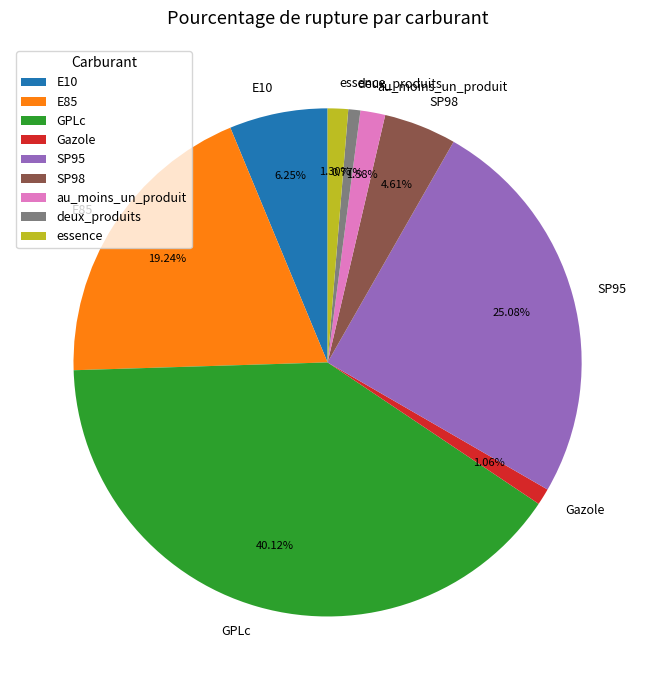

Which category has the biggest portion of the pie?

GPLc